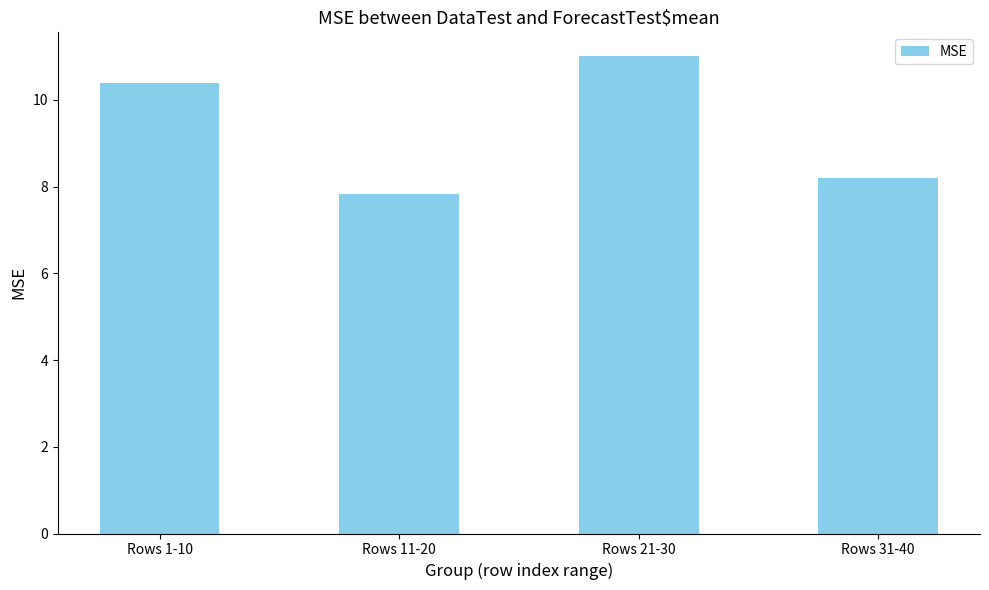

What position from the right is Rows 11-20?

3